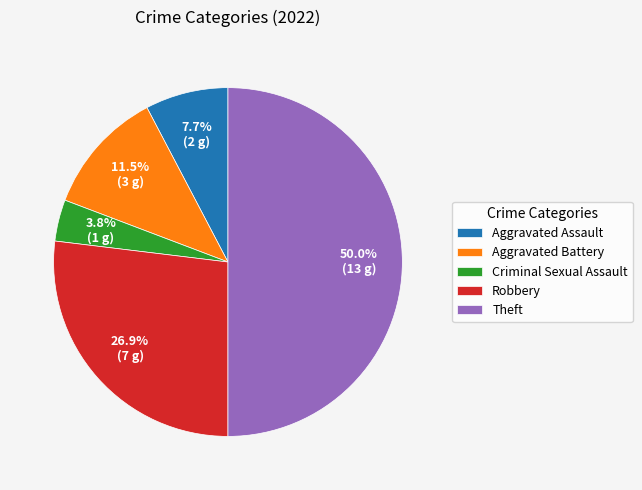

Rank the categories by value from lowest to highest.

Criminal Sexual Assault, Aggravated Assault, Aggravated Battery, Robbery, Theft